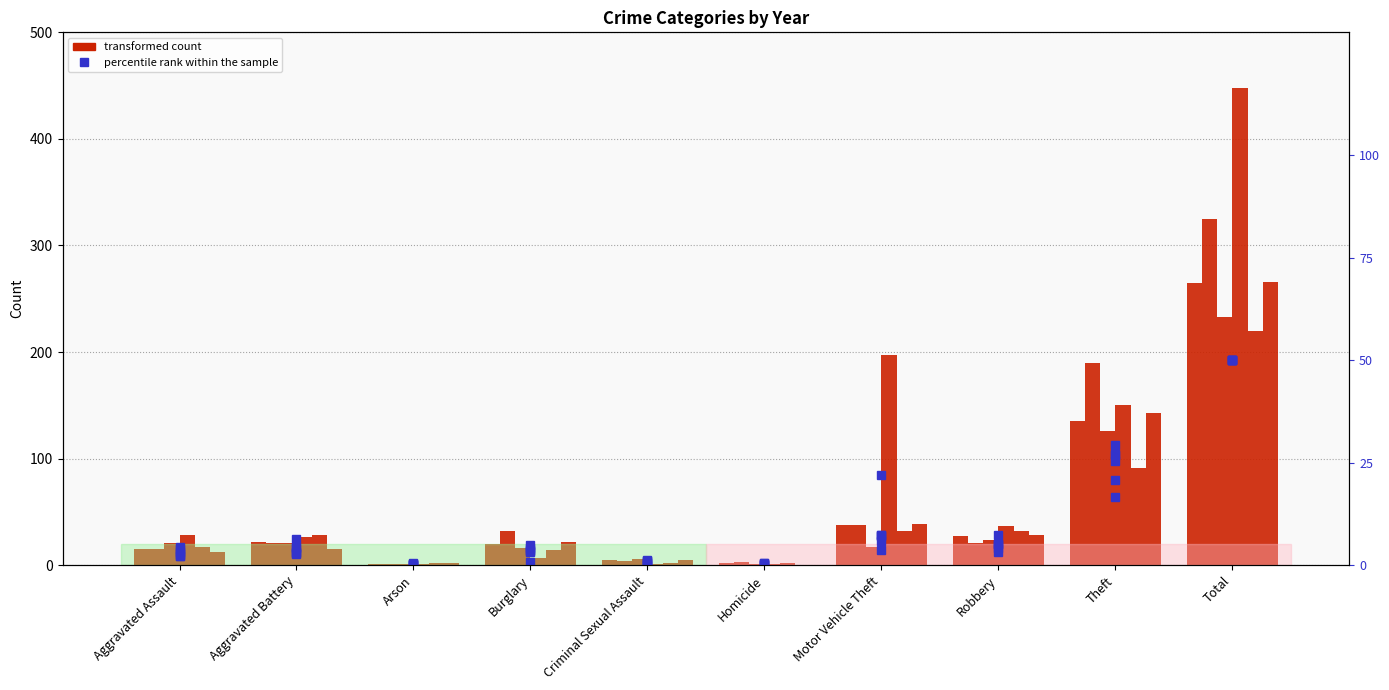

What is the difference between the 2019 % rank values at Criminal Sexual Assault and Burglary?

2.1